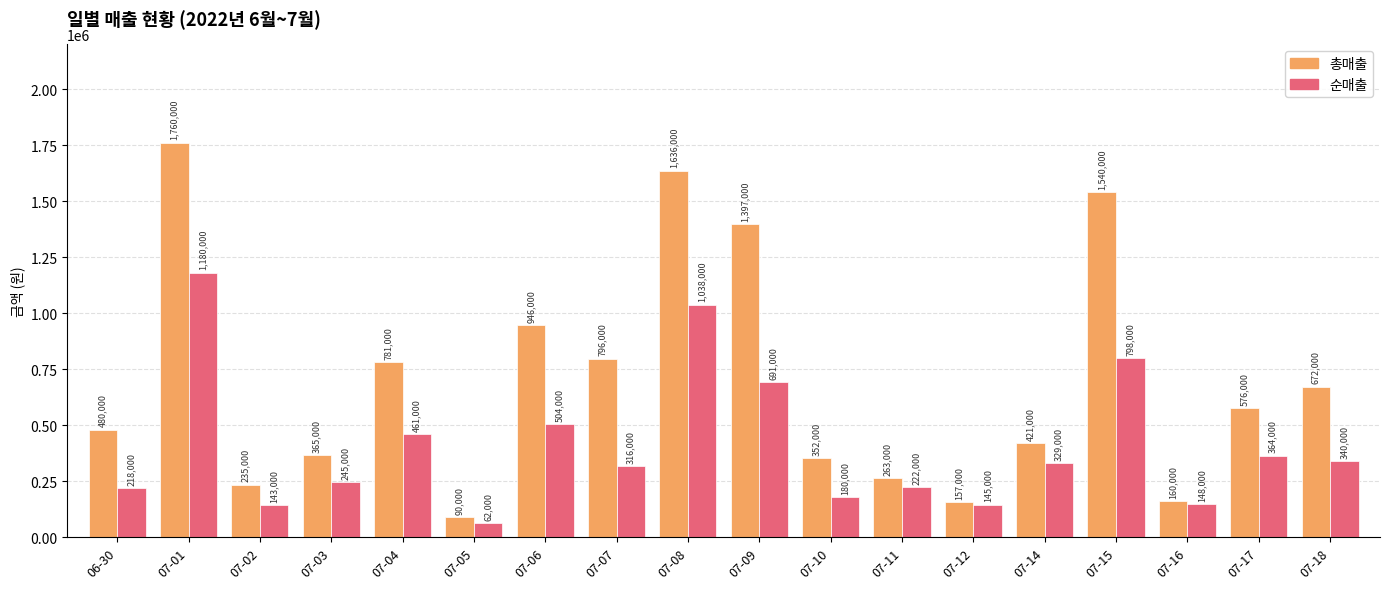

Rank the categories by 순매출 value from highest to lowest.

07-01, 07-08, 07-15, 07-09, 07-06, 07-04, 07-17, 07-18, 07-14, 07-07, 07-03, 07-11, 06-30, 07-10, 07-16, 07-12, 07-02, 07-05